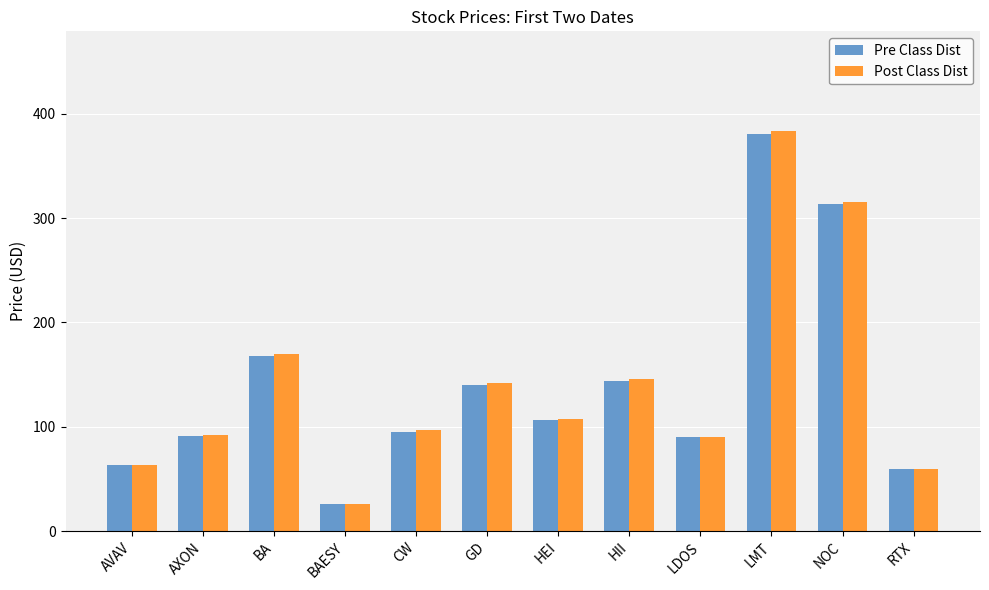

What is the value of the Post Class Dist bar at the 10th from the left?

383.2